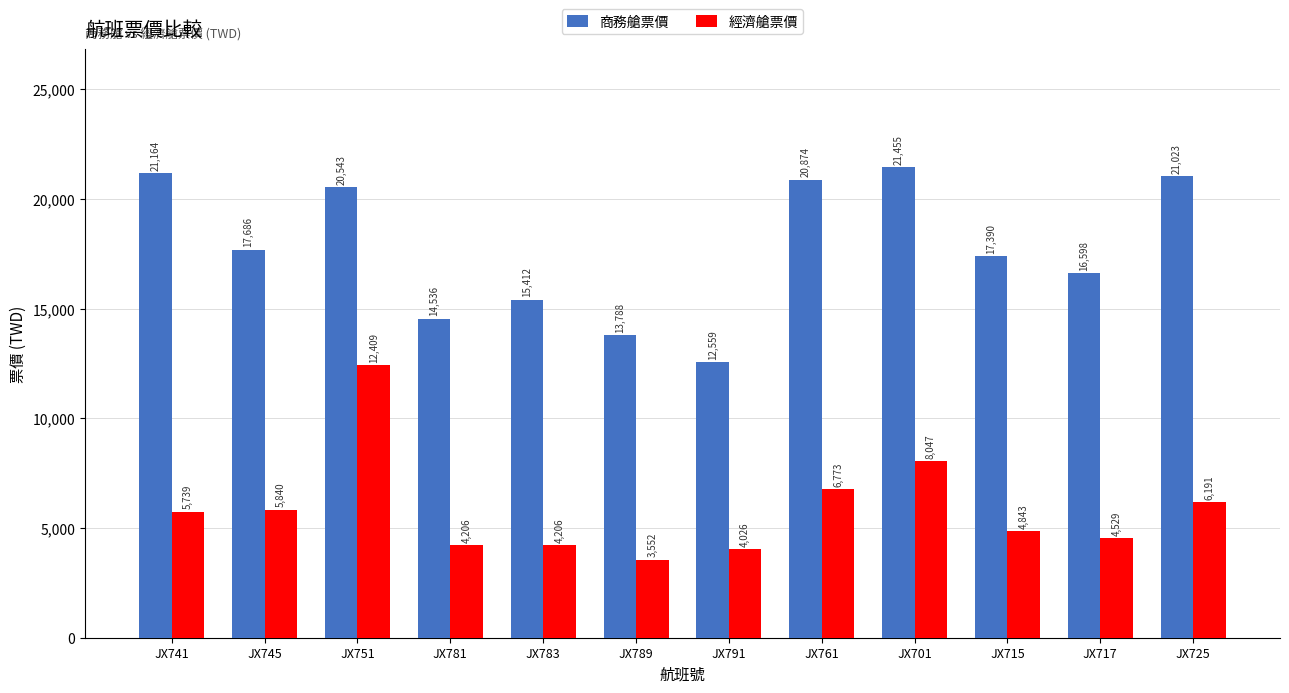

How many data points does each series have?

12